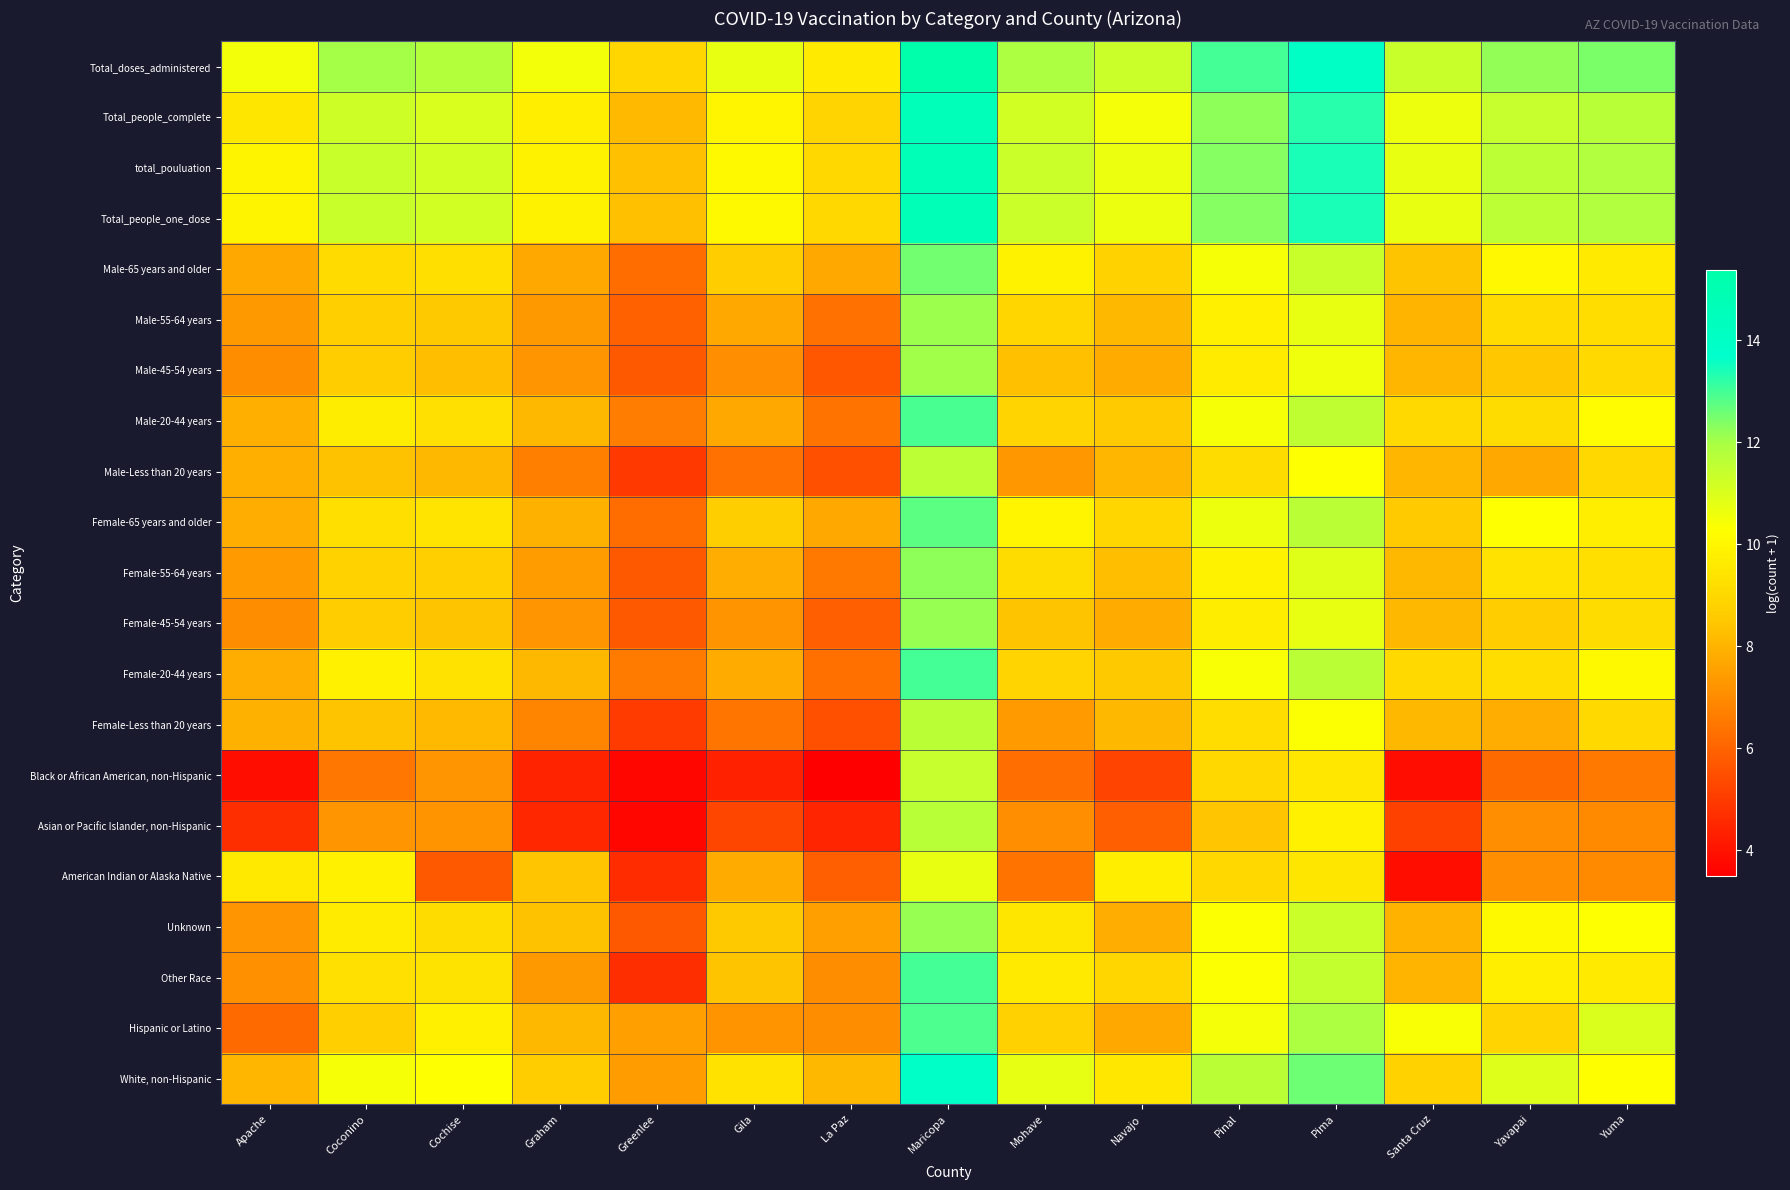

Reading left to right, transcribe all the data shown in this chart.

Total_doses_administered: Apache=10.5	Coconino=12.0	Cochise=11.8	Graham=10.5	Greenlee=9.0	Gila=10.7	La Paz=9.6	Maricopa=15.4	Mohave=11.9	Navajo=11.3	Pinal=13.0	Pima=14.1	Santa Cruz=11.3	Yavapai=12.2	Yuma=12.4
Total_people_complete: Apache=9.5	Coconino=11.3	Cochise=11.0	Graham=9.8	Greenlee=8.2	Gila=10.0	La Paz=8.9	Maricopa=14.6	Mohave=11.2	Navajo=10.5	Pinal=12.2	Pima=13.3	Santa Cruz=10.6	Yavapai=11.4	Yuma=11.7
total_pouluation: Apache=9.9	Coconino=11.4	Cochise=11.2	Graham=9.9	Greenlee=8.3	Gila=10.1	La Paz=9.0	Maricopa=14.7	Mohave=11.3	Navajo=10.7	Pinal=12.4	Pima=13.4	Santa Cruz=10.7	Yavapai=11.6	Yuma=11.8
Total_people_one_dose: Apache=9.9	Coconino=11.4	Cochise=11.2	Graham=9.9	Greenlee=8.3	Gila=10.1	La Paz=9.0	Maricopa=14.7	Mohave=11.3	Navajo=10.7	Pinal=12.4	Pima=13.4	Santa Cruz=10.7	Yavapai=11.6	Yuma=11.8
Male-65 years and older: Apache=7.7	Coconino=9.1	Cochise=9.2	Graham=7.8	Greenlee=6.2	Gila=8.6	La Paz=7.7	Maricopa=12.5	Mohave=9.9	Navajo=8.8	Pinal=10.5	Pima=11.4	Santa Cruz=8.4	Yavapai=10.1	Yuma=9.6
Male-55-64 years: Apache=7.3	Coconino=8.7	Cochise=8.5	Graham=7.3	Greenlee=5.9	Gila=7.7	La Paz=6.4	Maricopa=12.1	Mohave=9.0	Navajo=8.1	Pinal=9.8	Pima=10.7	Santa Cruz=8.0	Yavapai=9.1	Yuma=9.2
Male-45-54 years: Apache=7.0	Coconino=8.6	Cochise=8.3	Graham=7.2	Greenlee=5.7	Gila=7.1	La Paz=5.7	Maricopa=12.1	Mohave=8.3	Navajo=7.8	Pinal=9.7	Pima=10.6	Santa Cruz=8.1	Yavapai=8.5	Yuma=9.1
Male-20-44 years: Apache=7.9	Coconino=9.7	Cochise=9.3	Graham=8.1	Greenlee=6.6	Gila=7.7	La Paz=6.4	Maricopa=12.9	Mohave=8.8	Navajo=8.6	Pinal=10.5	Pima=11.5	Santa Cruz=9.0	Yavapai=9.2	Yuma=10.1
Male-Less than 20 years: Apache=7.9	Coconino=8.3	Cochise=8.1	Graham=6.7	Greenlee=5.0	Gila=6.3	La Paz=5.5	Maricopa=11.6	Mohave=7.3	Navajo=8.1	Pinal=9.2	Pima=10.3	Santa Cruz=8.1	Yavapai=7.7	Yuma=9.0
Female-65 years and older: Apache=7.8	Coconino=9.2	Cochise=9.4	Graham=7.9	Greenlee=6.2	Gila=8.7	La Paz=7.7	Maricopa=12.7	Mohave=10.0	Navajo=9.0	Pinal=10.6	Pima=11.6	Santa Cruz=8.6	Yavapai=10.3	Yuma=9.8
Female-55-64 years: Apache=7.4	Coconino=8.8	Cochise=8.7	Graham=7.4	Greenlee=5.8	Gila=7.8	La Paz=6.5	Maricopa=12.2	Mohave=9.1	Navajo=8.2	Pinal=9.9	Pima=10.9	Santa Cruz=8.1	Yavapai=9.3	Yuma=9.2
Female-45-54 years: Apache=7.0	Coconino=8.6	Cochise=8.4	Graham=7.2	Greenlee=5.8	Gila=7.2	La Paz=5.9	Maricopa=12.2	Mohave=8.4	Navajo=7.8	Pinal=9.7	Pima=10.7	Santa Cruz=8.1	Yavapai=8.6	Yuma=9.2
Female-20-44 years: Apache=7.8	Coconino=9.8	Cochise=9.3	Graham=8.1	Greenlee=6.6	Gila=7.8	La Paz=6.3	Maricopa=13.0	Mohave=8.8	Navajo=8.5	Pinal=10.4	Pima=11.6	Santa Cruz=9.0	Yavapai=9.2	Yuma=10.1
Female-Less than 20 years: Apache=7.9	Coconino=8.4	Cochise=8.2	Graham=6.8	Greenlee=5.0	Gila=6.4	La Paz=5.5	Maricopa=11.7	Mohave=7.4	Navajo=8.1	Pinal=9.2	Pima=10.3	Santa Cruz=8.1	Yavapai=7.8	Yuma=9.0
Black or African American, non-Hispanic: Apache=3.9	Coconino=6.5	Cochise=7.2	Graham=4.4	Greenlee=3.7	Gila=4.4	La Paz=3.5	Maricopa=11.4	Mohave=6.2	Navajo=5.2	Pinal=9.0	Pima=9.5	Santa Cruz=3.9	Yavapai=6.2	Yuma=6.5
Asian or Pacific Islander, non-Hispanic: Apache=4.7	Coconino=7.2	Cochise=7.2	Graham=4.5	Greenlee=3.7	Gila=5.3	La Paz=4.5	Maricopa=11.7	Mohave=7.1	Navajo=5.9	Pinal=8.4	Pima=9.8	Santa Cruz=5.1	Yavapai=7.1	Yuma=6.9
American Indian or Alaska Native: Apache=9.6	Coconino=9.8	Cochise=5.7	Graham=8.5	Greenlee=4.6	Gila=7.8	La Paz=5.9	Maricopa=10.7	Mohave=6.4	Navajo=9.7	Pinal=9.0	Pima=9.5	Santa Cruz=3.9	Yavapai=7.1	Yuma=6.9
Unknown: Apache=7.2	Coconino=9.6	Cochise=9.2	Graham=8.3	Greenlee=5.7	Gila=8.5	La Paz=7.5	Maricopa=12.2	Mohave=9.5	Navajo=7.8	Pinal=10.4	Pima=11.3	Santa Cruz=8.0	Yavapai=10.1	Yuma=10.3
Other Race: Apache=7.1	Coconino=9.3	Cochise=9.3	Graham=7.3	Greenlee=4.7	Gila=8.4	La Paz=7.1	Maricopa=13.0	Mohave=9.6	Navajo=9.0	Pinal=10.3	Pima=11.4	Santa Cruz=8.0	Yavapai=9.7	Yuma=9.6
Hispanic or Latino: Apache=6.2	Coconino=8.7	Cochise=9.8	Graham=8.1	Greenlee=7.5	Gila=7.2	La Paz=7.1	Maricopa=12.9	Mohave=8.8	Navajo=7.7	Pinal=10.5	Pima=11.9	Santa Cruz=10.4	Yavapai=8.9	Yuma=11.0
White, non-Hispanic: Apache=8.1	Coconino=10.4	Cochise=10.3	Graham=8.6	Greenlee=7.4	Gila=9.3	La Paz=8.1	Maricopa=14.0	Mohave=10.7	Navajo=9.5	Pinal=11.6	Pima=12.6	Santa Cruz=8.8	Yavapai=10.9	Yuma=10.2